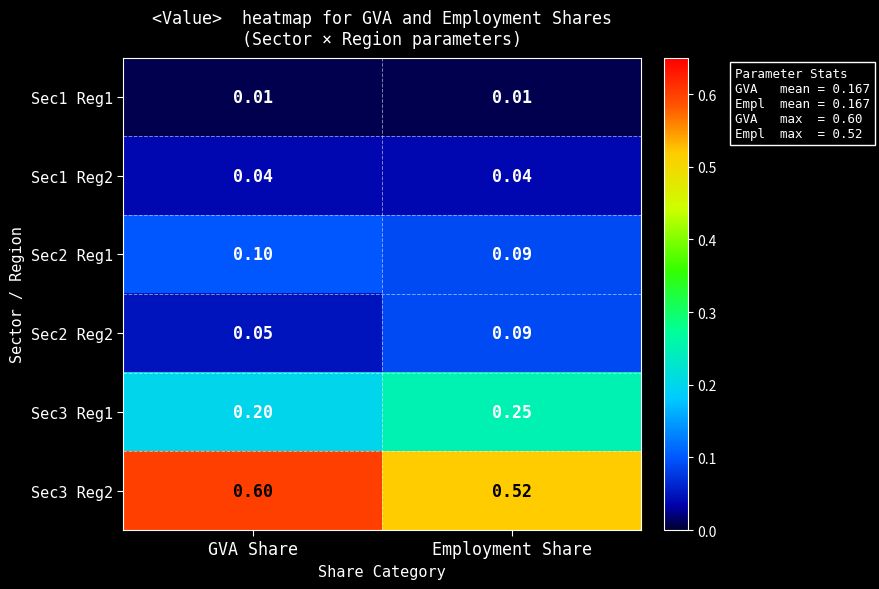

At how many categories does at least one series exceed 0?

2